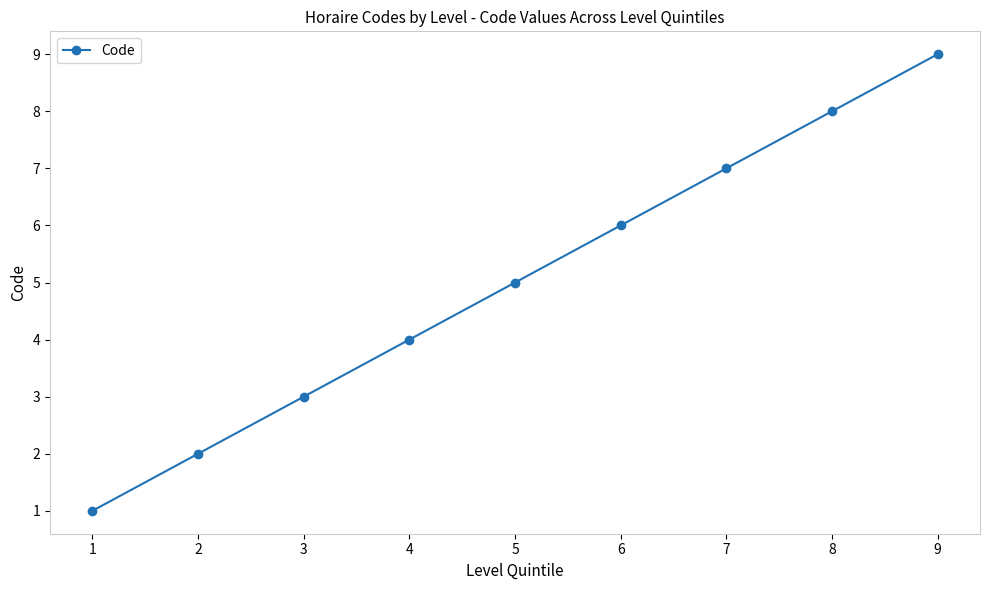

Reading left to right, list all the values displayed in this chart.

1=1	2=2	3=3	4=4	5=5	6=6	7=7	8=8	9=9